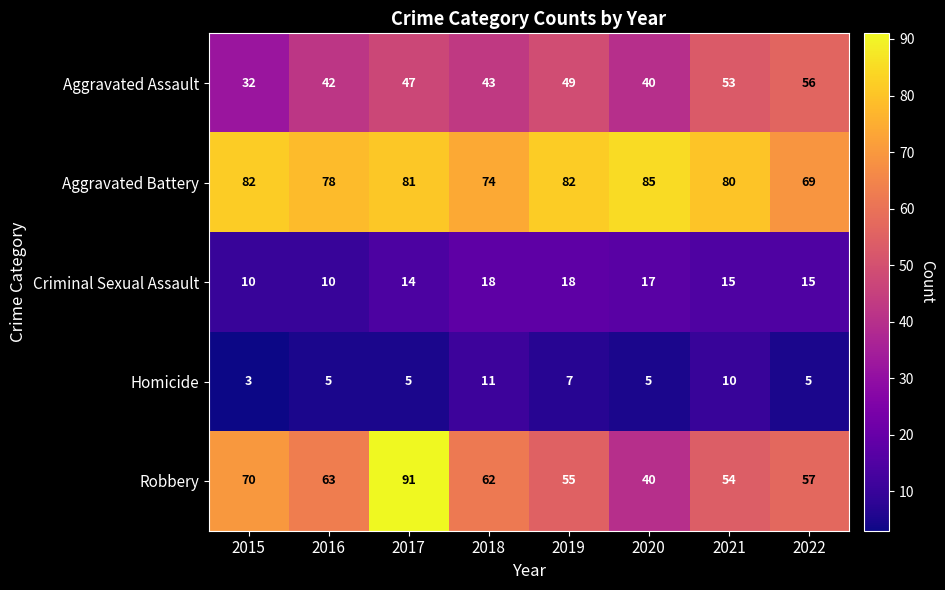

How many categories are shown in the chart?

8